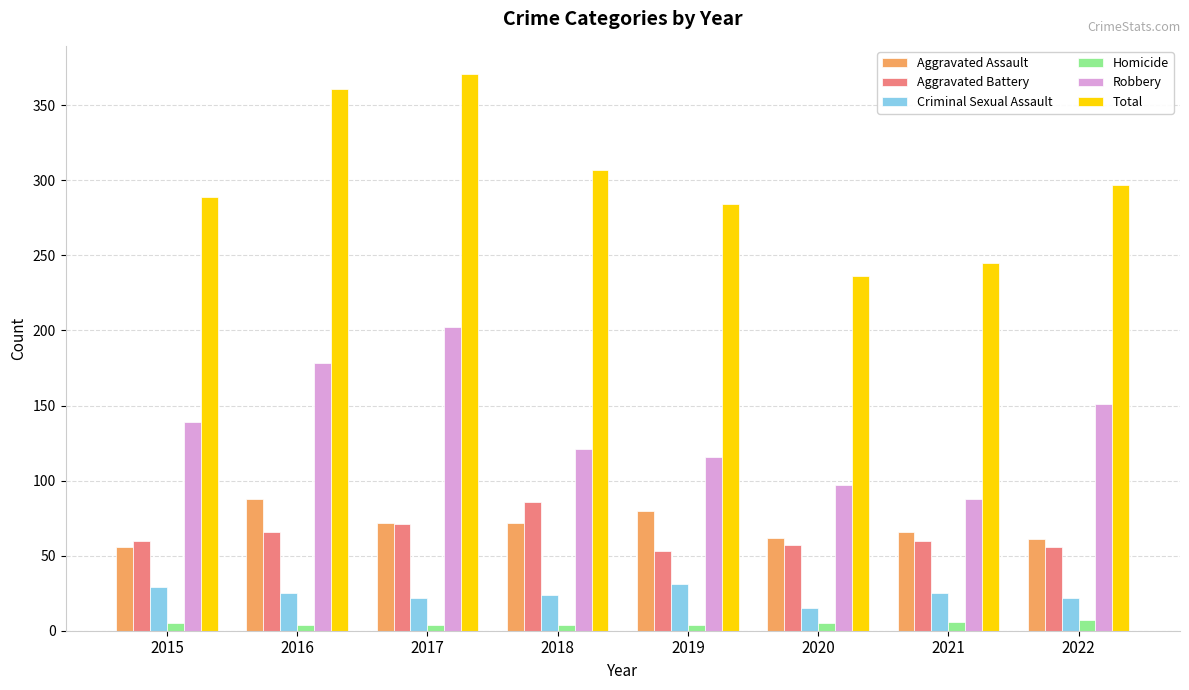

At how many categories does at least one series exceed 15?

8